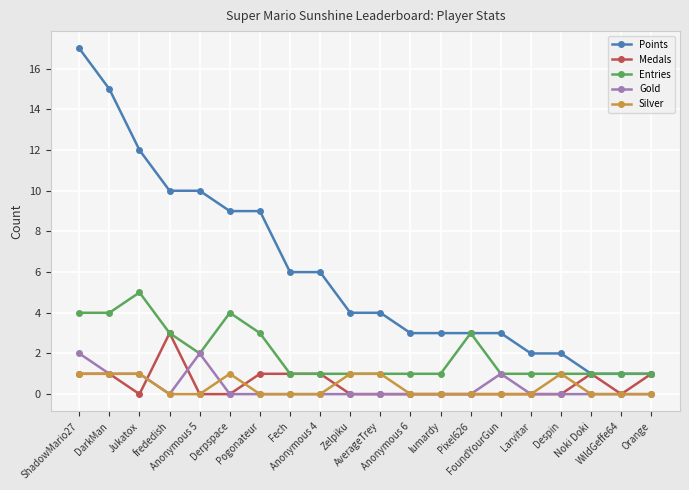

What is the total value across all series at Anonymous 4?

8